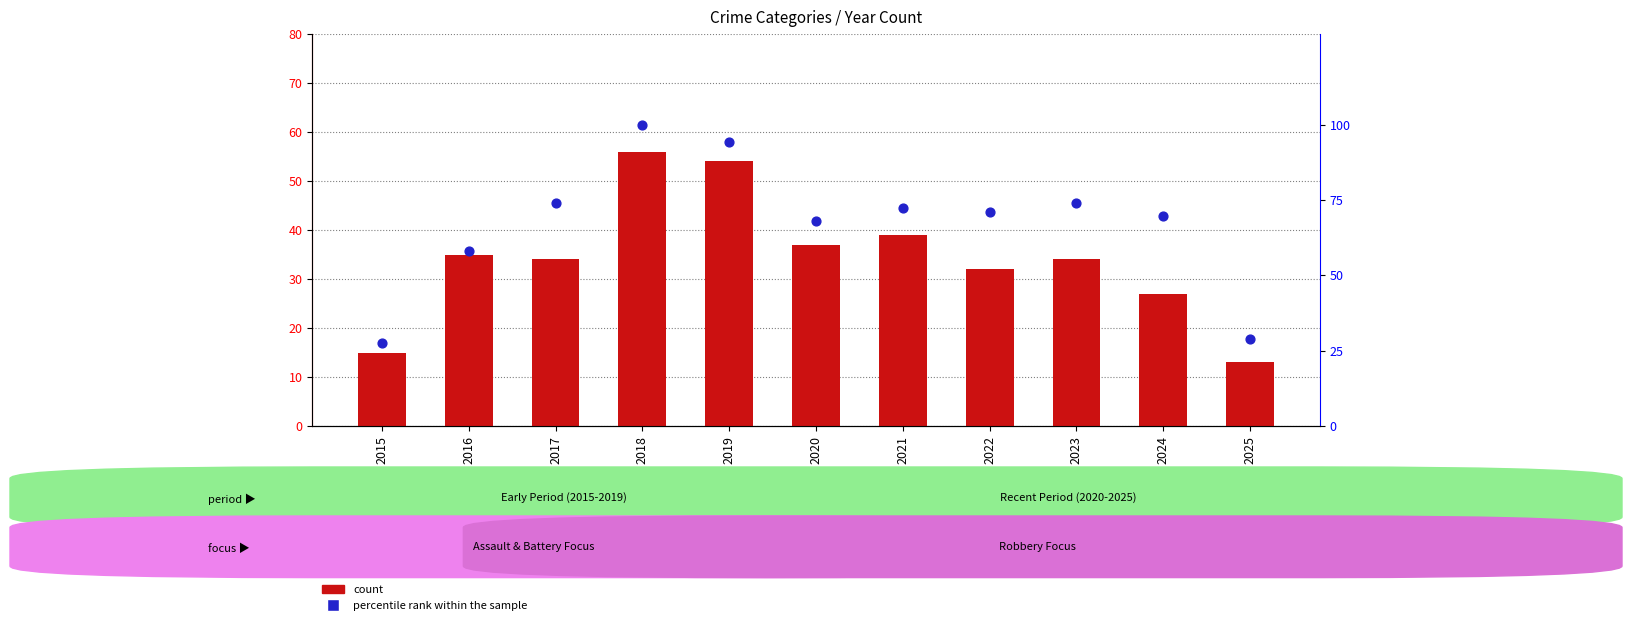

At which category is the sum across all series the highest?

2018